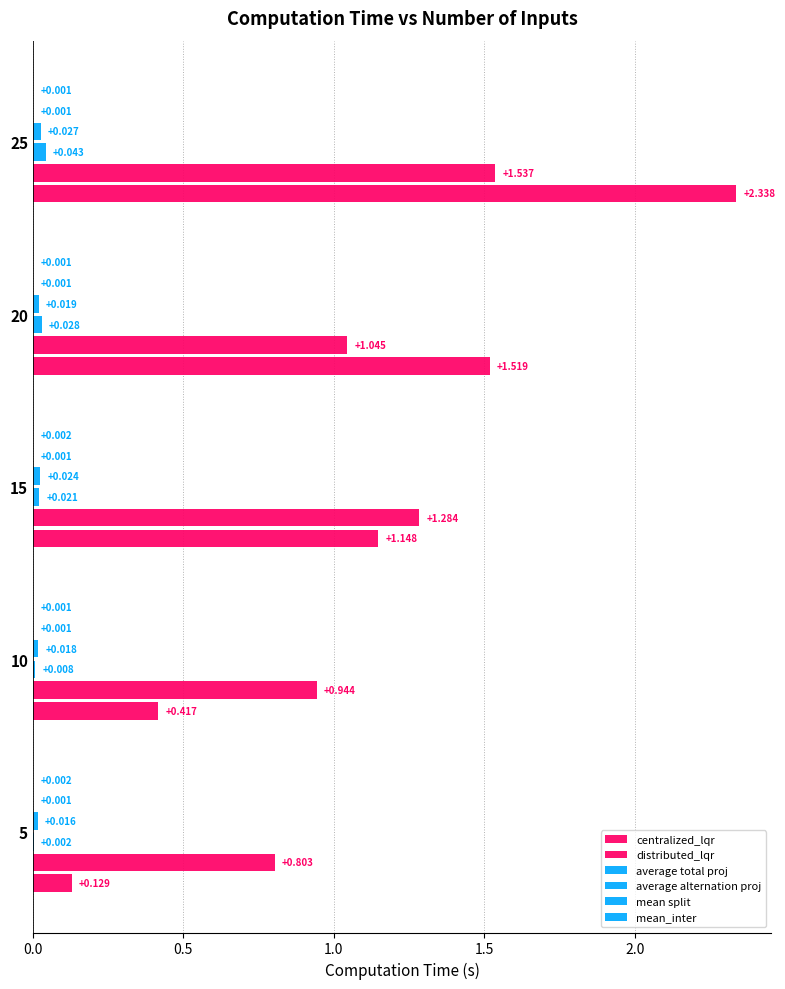

Count the number of data series in this chart.

6